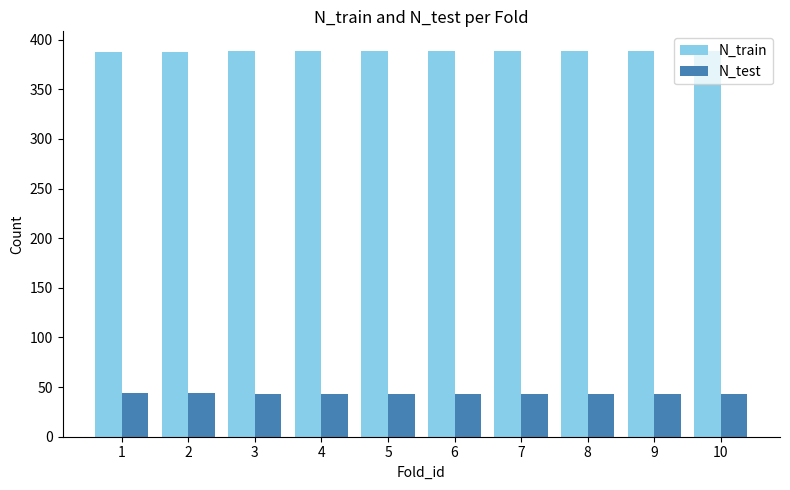

What is the difference between the highest and lowest values at 3?

346